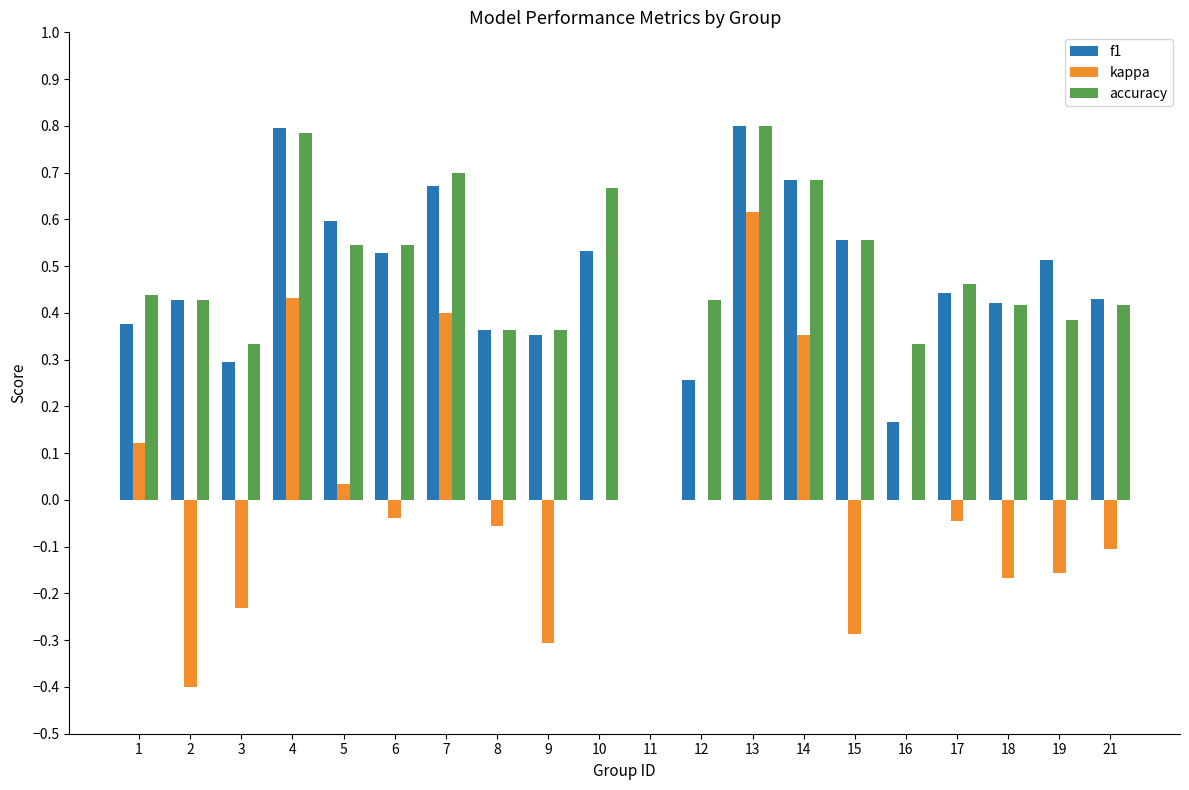

Which series changed the most between 9 and 21?

kappa